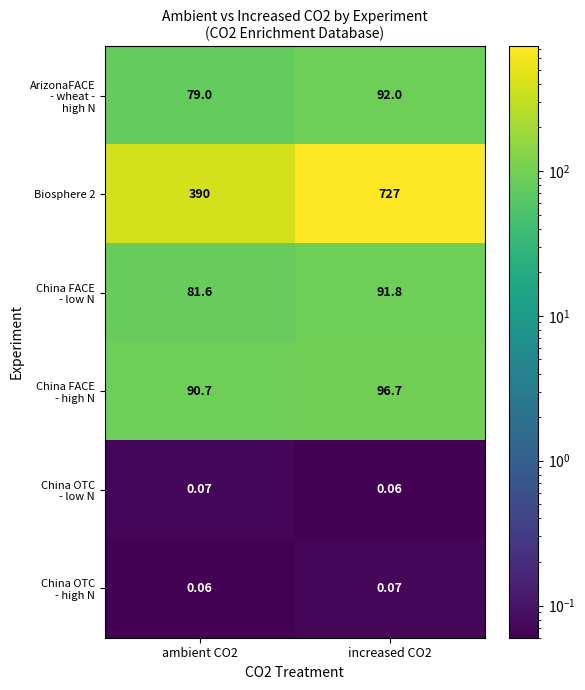

Between increased CO2 and ambient CO2, which is larger?

increased CO2